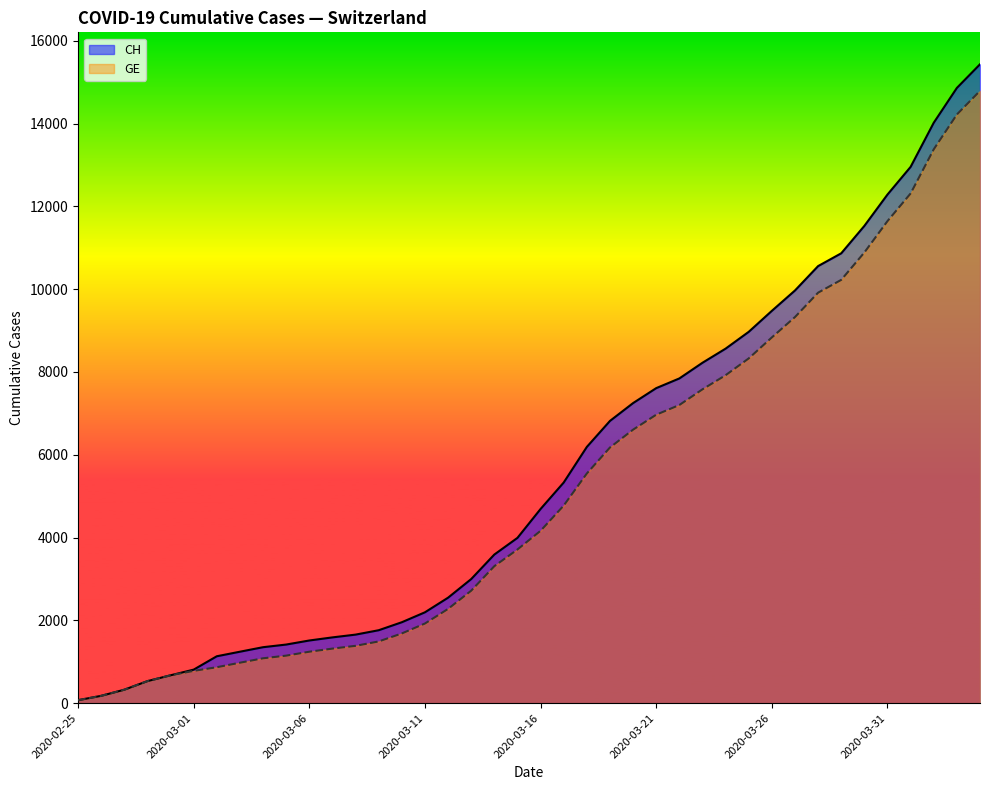

What is the greatest value displayed?

15433